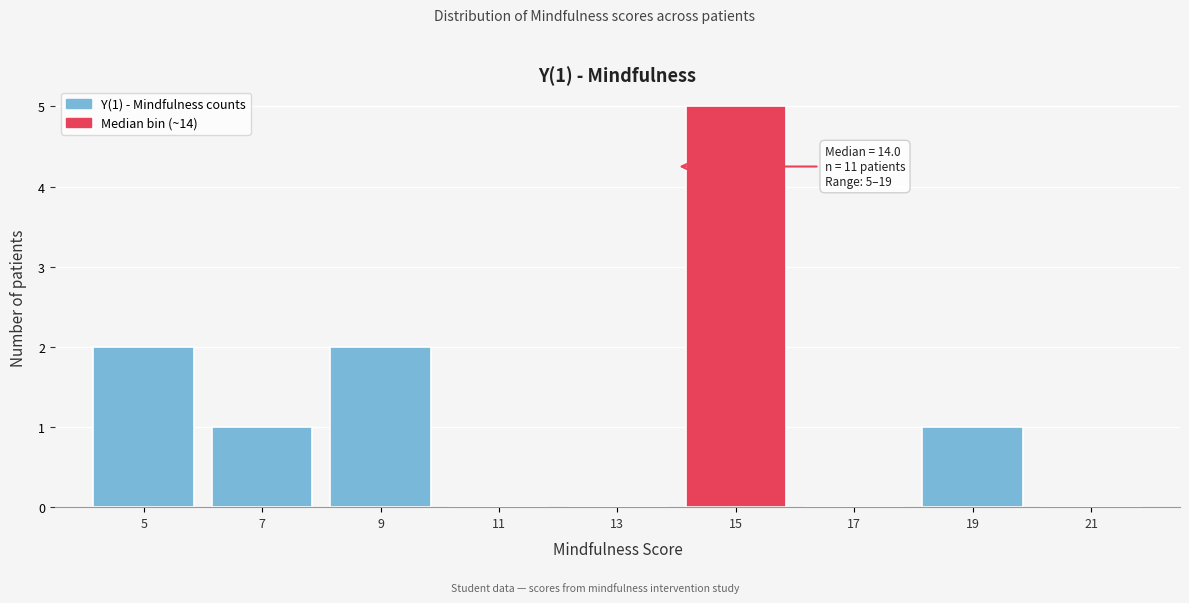

Which range on the x-axis has the tallest bar?

14 to 16